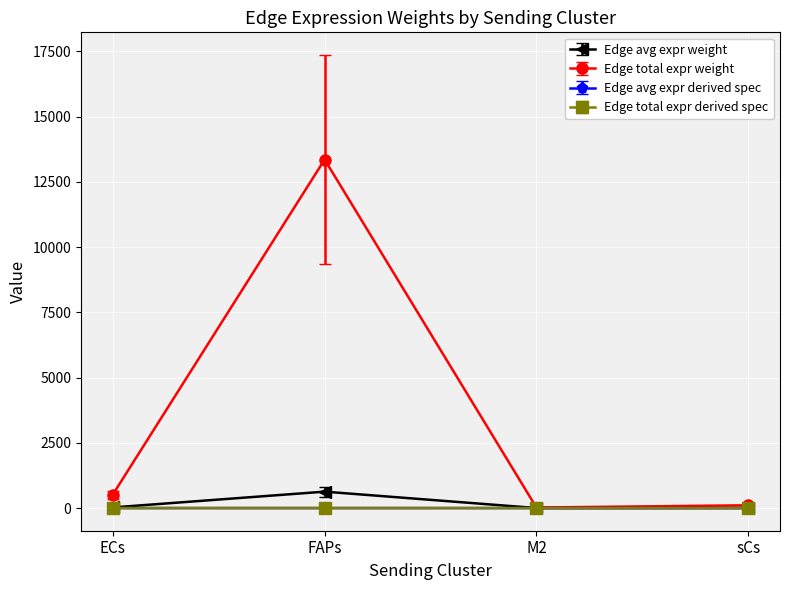

The value of Edge total expr derived spec at M2 is 0.0. True or false?

True